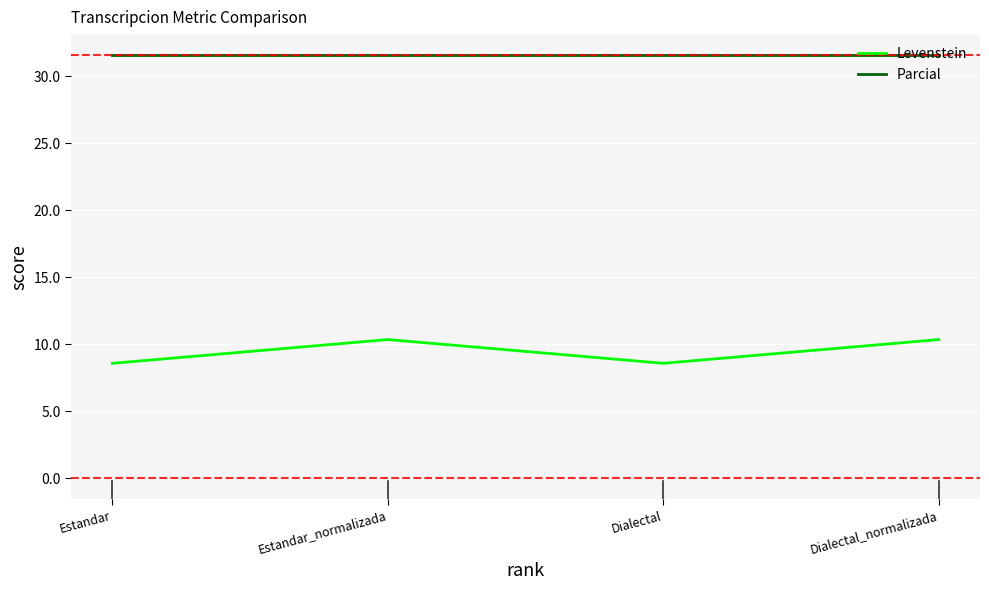

The Levenstein series shows 3.2 at Estandar_normalizada. True or false?

False